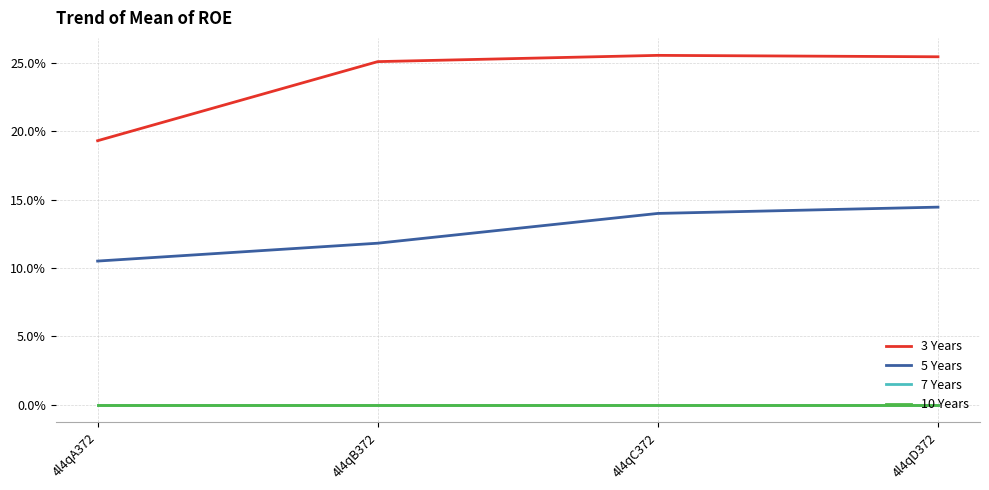

Reading left to right, transcribe all the data shown in this chart.

3 Years: 4l4qA372=19.3	4l4qB372=25.1	4l4qC372=25.5	4l4qD372=25.4
5 Years: 4l4qA372=10.5	4l4qB372=11.8	4l4qC372=14.0	4l4qD372=14.4
7 Years: 4l4qA372=0.0	4l4qB372=0.0	4l4qC372=0.0	4l4qD372=0.0
10 Years: 4l4qA372=0.0	4l4qB372=0.0	4l4qC372=0.0	4l4qD372=0.0